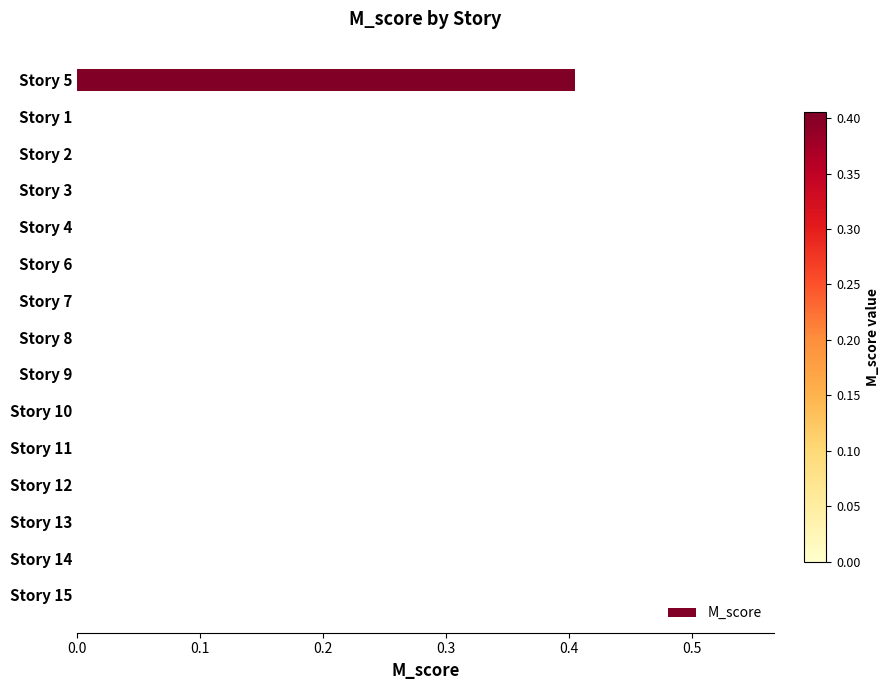

Is it true that the value at Story 1 is 0.2?

False